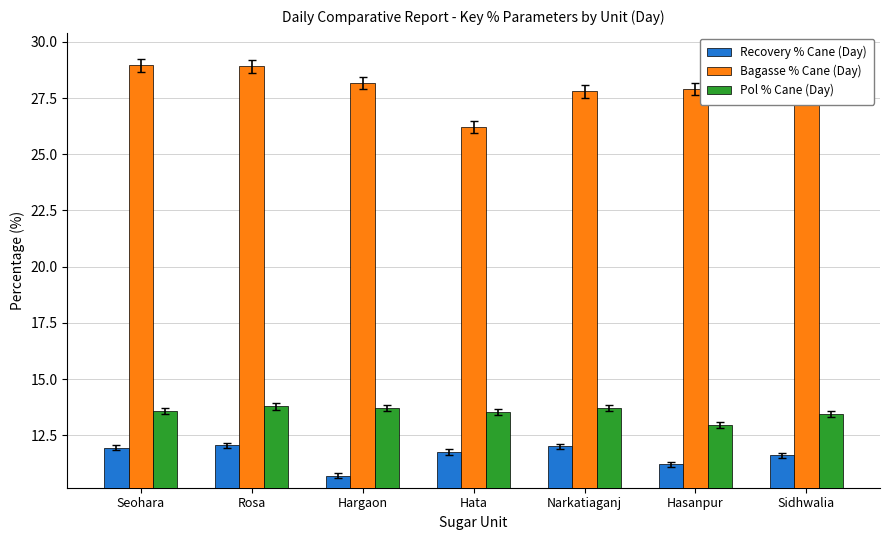

What is the highest value of the Recovery % Cane (Day) series?

12.1